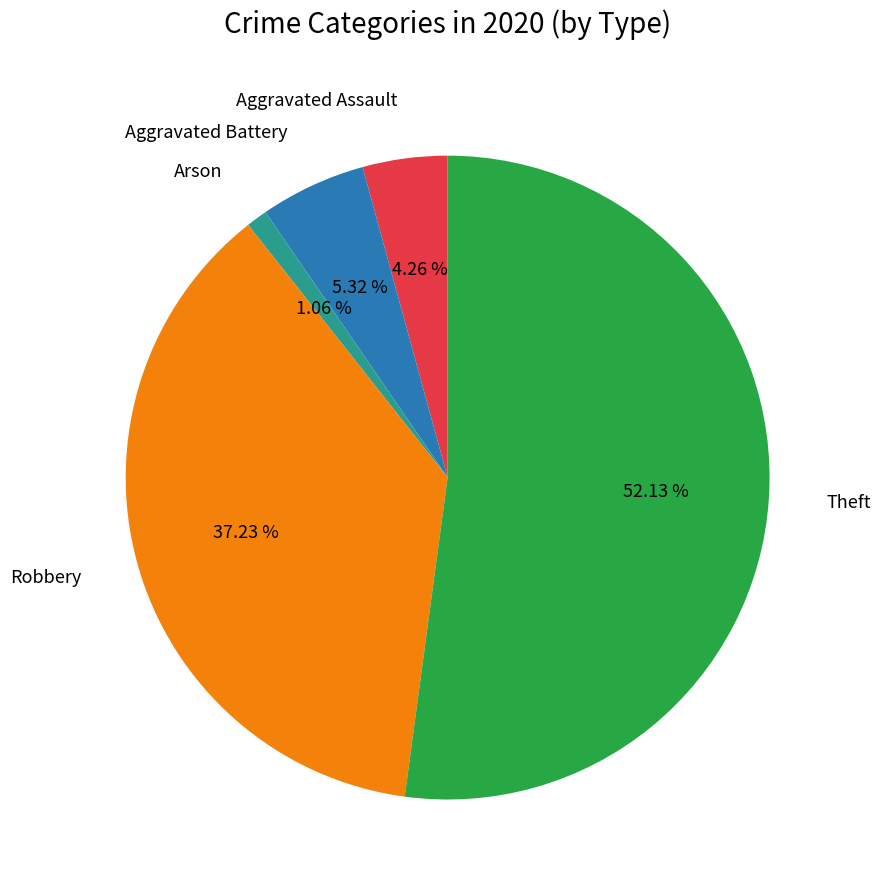

Count the number of slices in the pie.

5